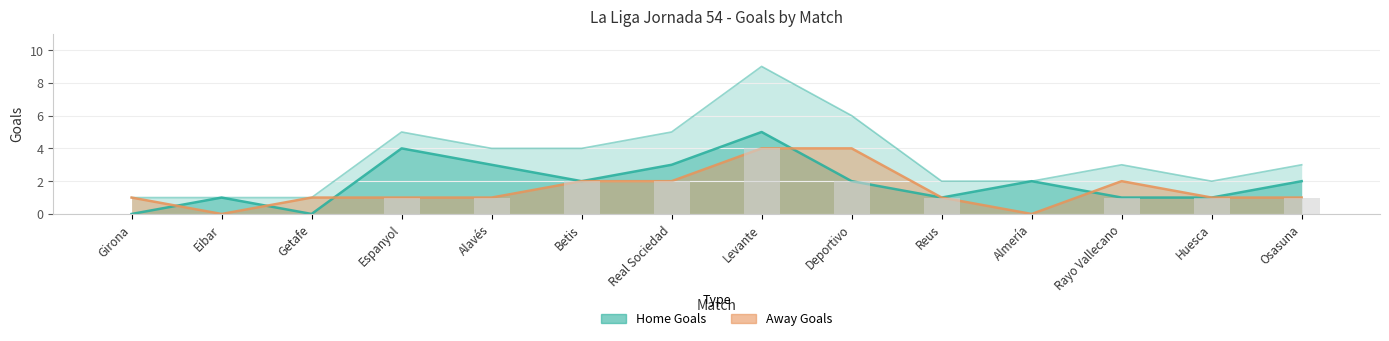

What is the sum of all Home Goals values?

27